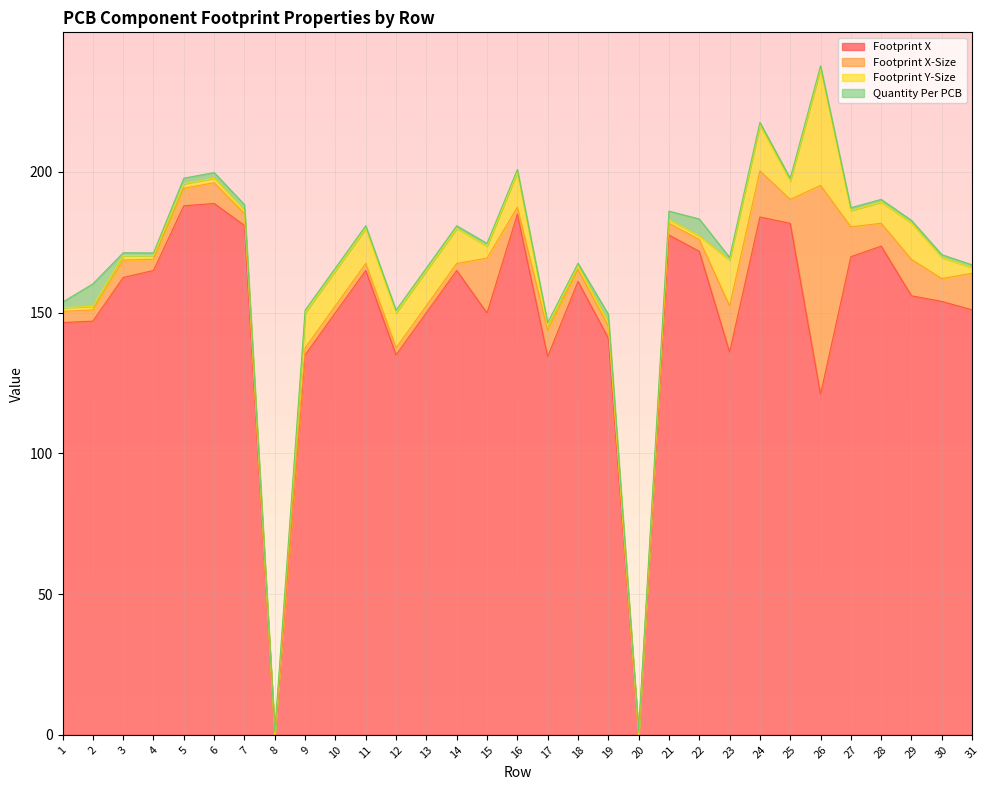

Where does the Footprint Y-Size series first go above 4?

9